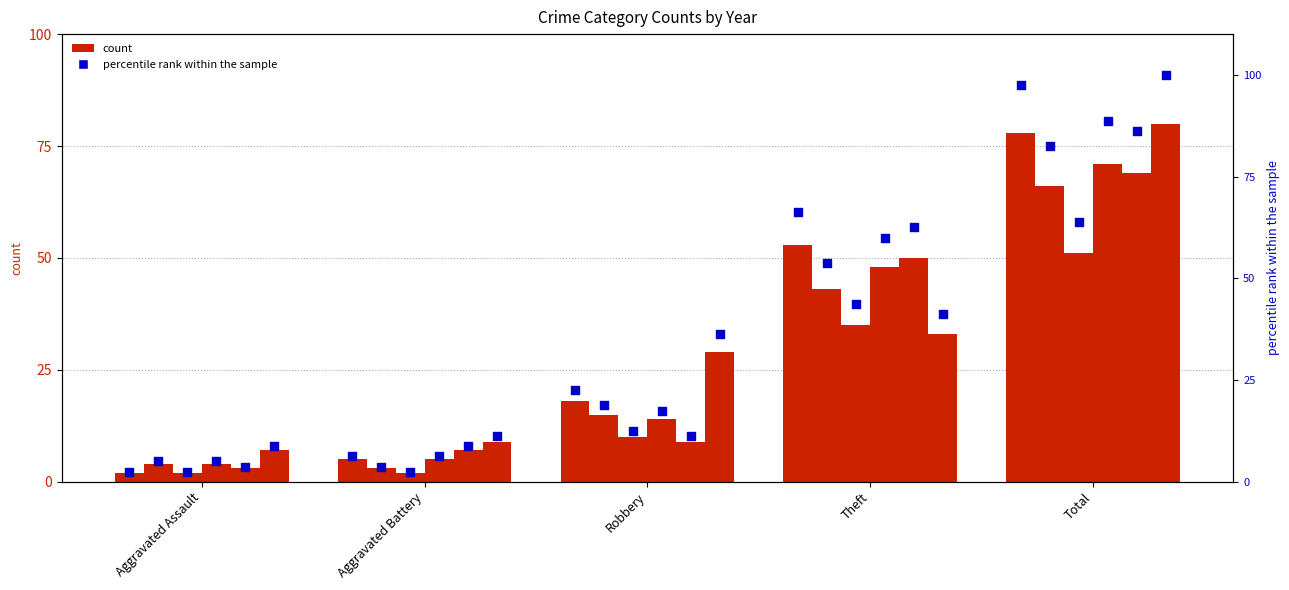

At which category is the sum across all series the highest?

Total